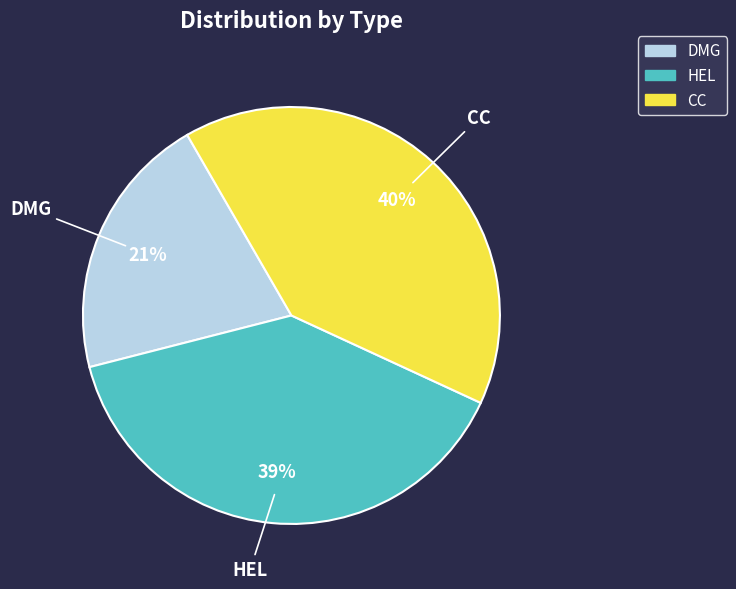

Count the number of slices in the pie.

3